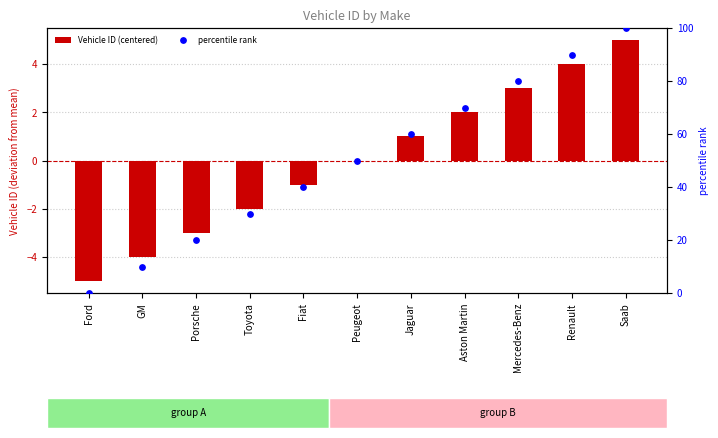

What is the total value across all series at Renault?

94